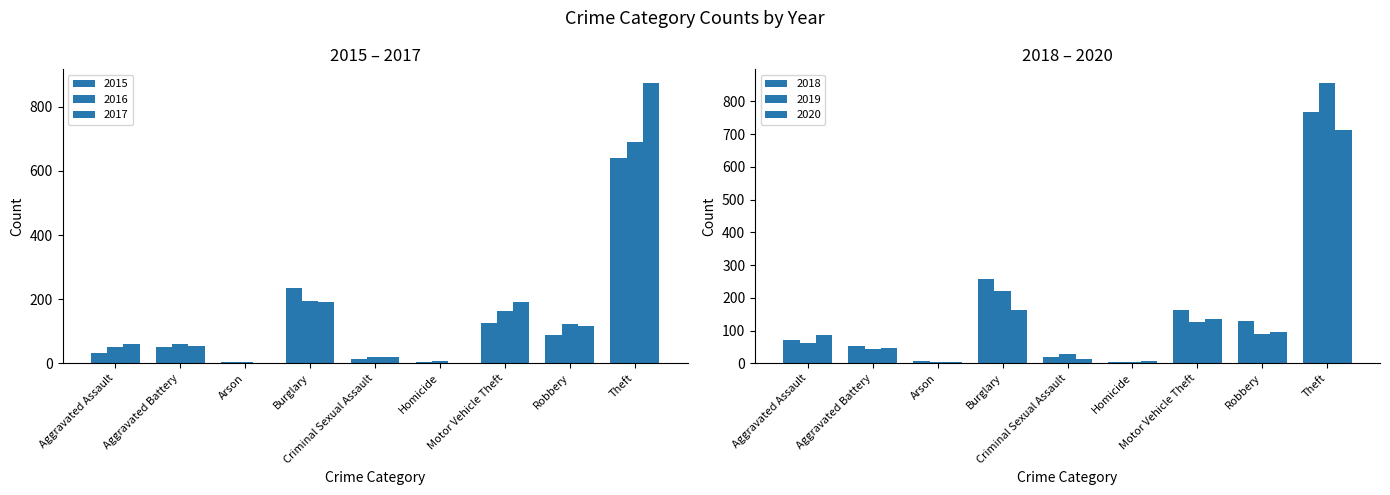

Rank the series at Theft from highest to lowest value.

2017, 2019, 2018, 2020, 2016, 2015